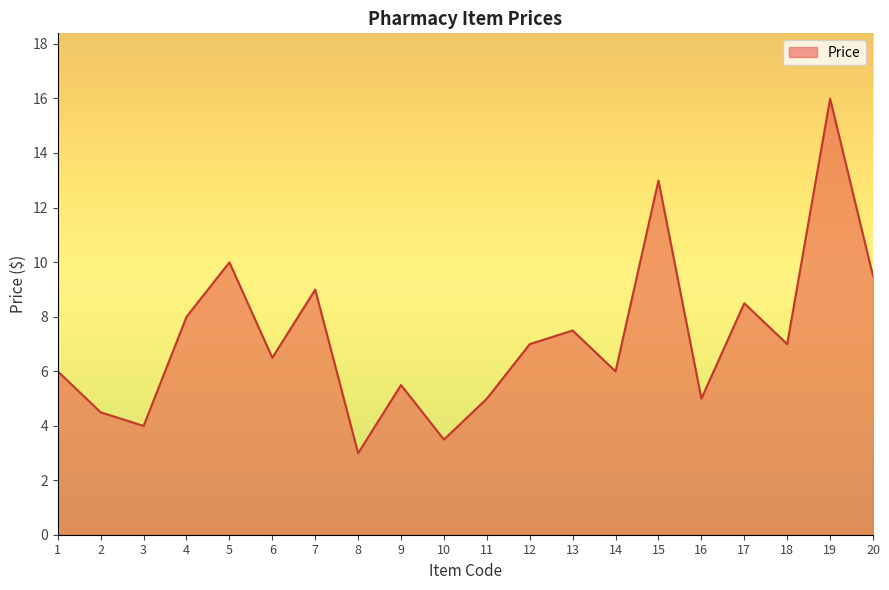

What is the maximum value shown in the chart?

16.0